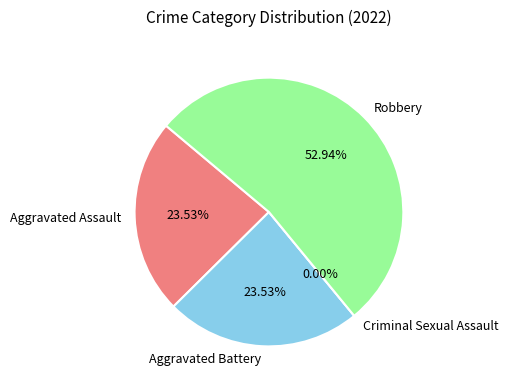

Which slice is the largest?

Robbery